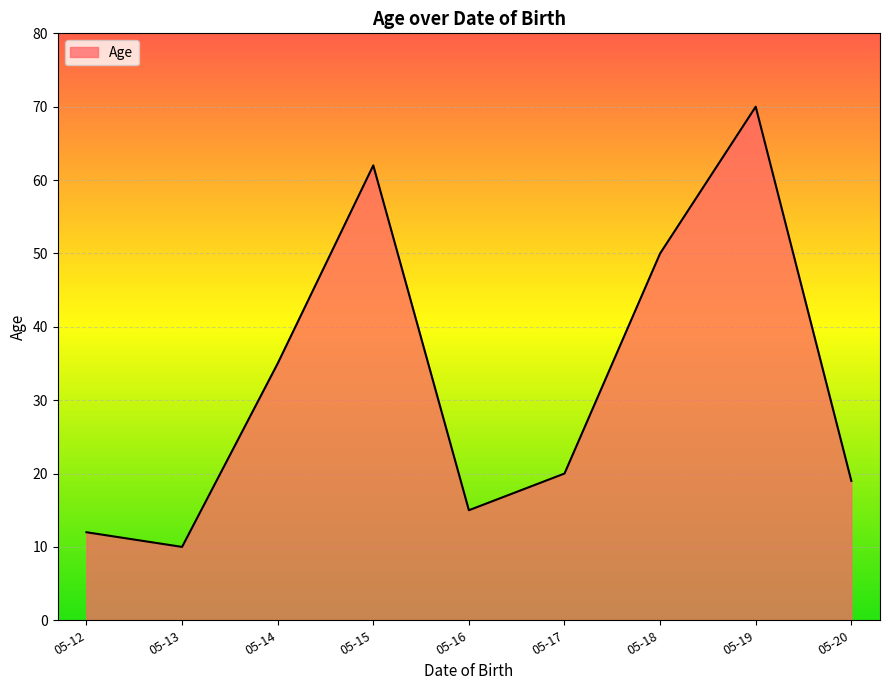

What is the difference between the maximum and minimum values?

60